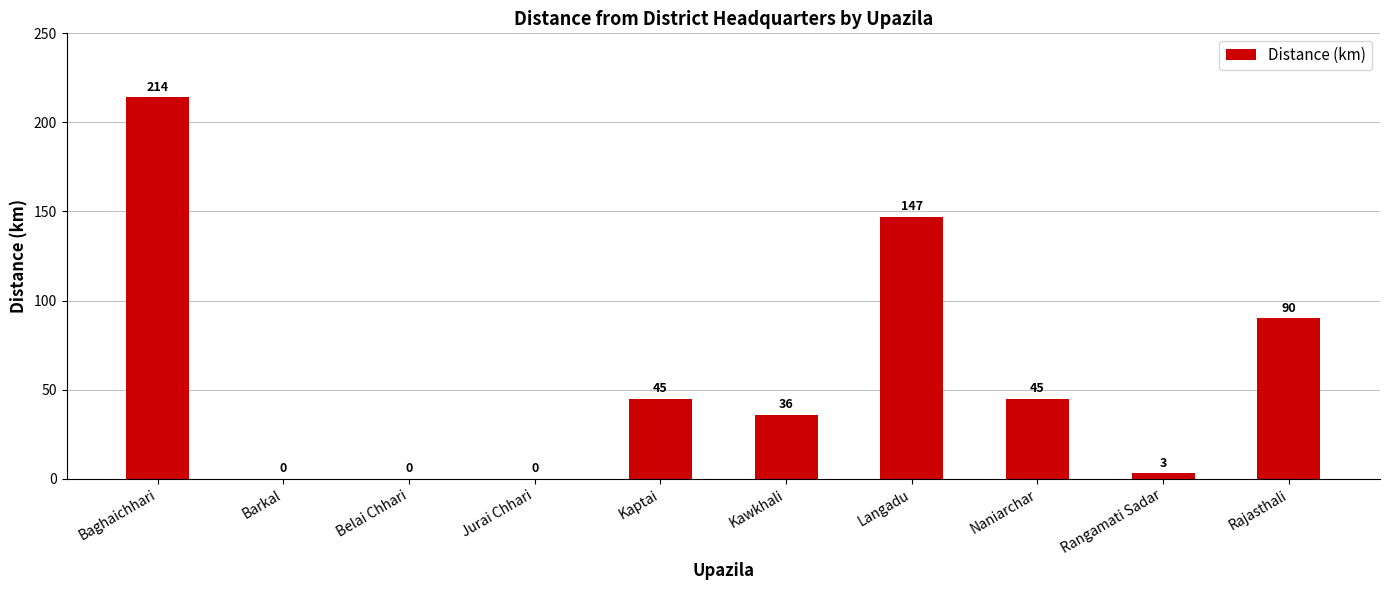

What is the ratio of the value at Kaptai to the value at Rangamati Sadar?

15.0